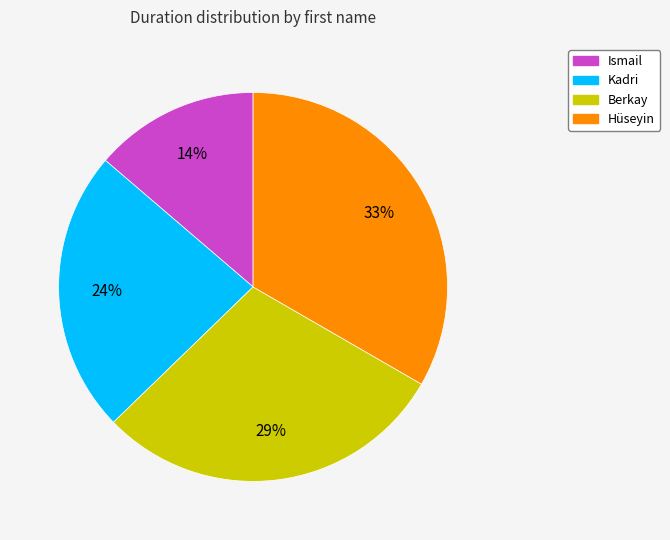

What percentage is the Ismail slice, to the nearest percent?

14%